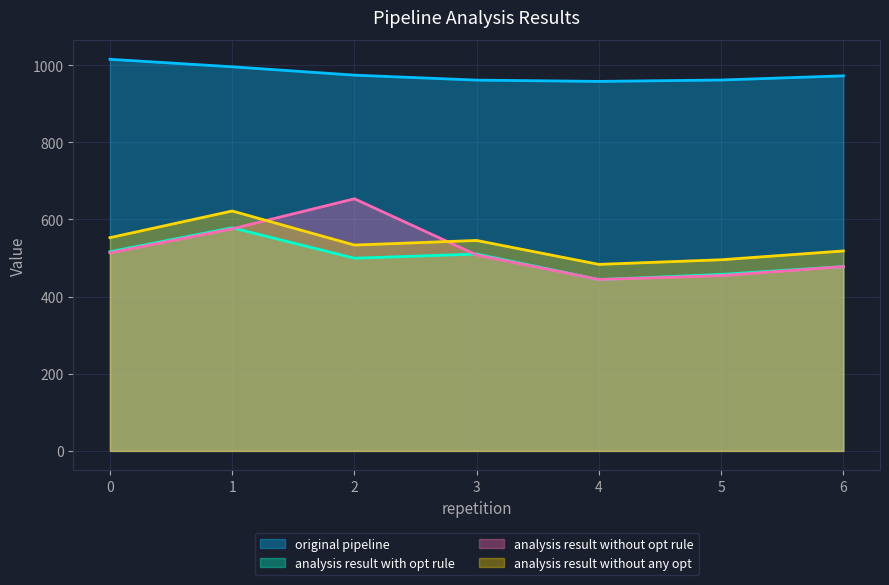

At which category does analysis_result_without_any_opt reach its first local peak?

1